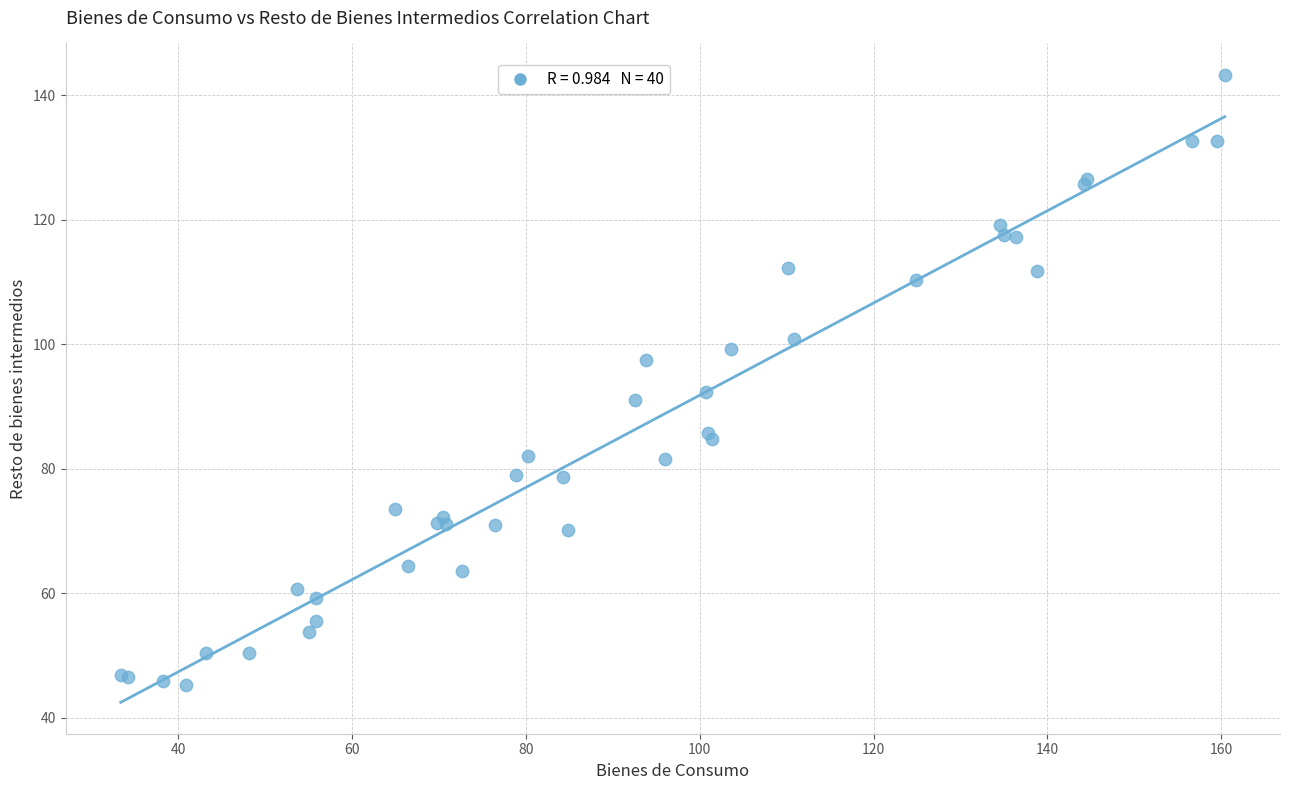

What Y value in the scatter plot is closest to 94?

92.4